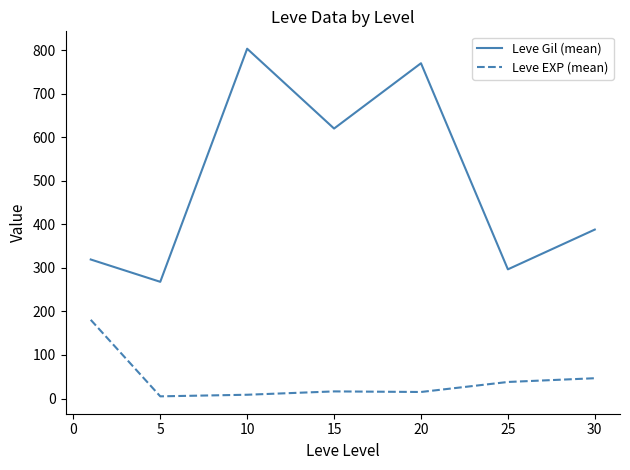

Which series has the largest total across all categories?

Leve Gil (mean)